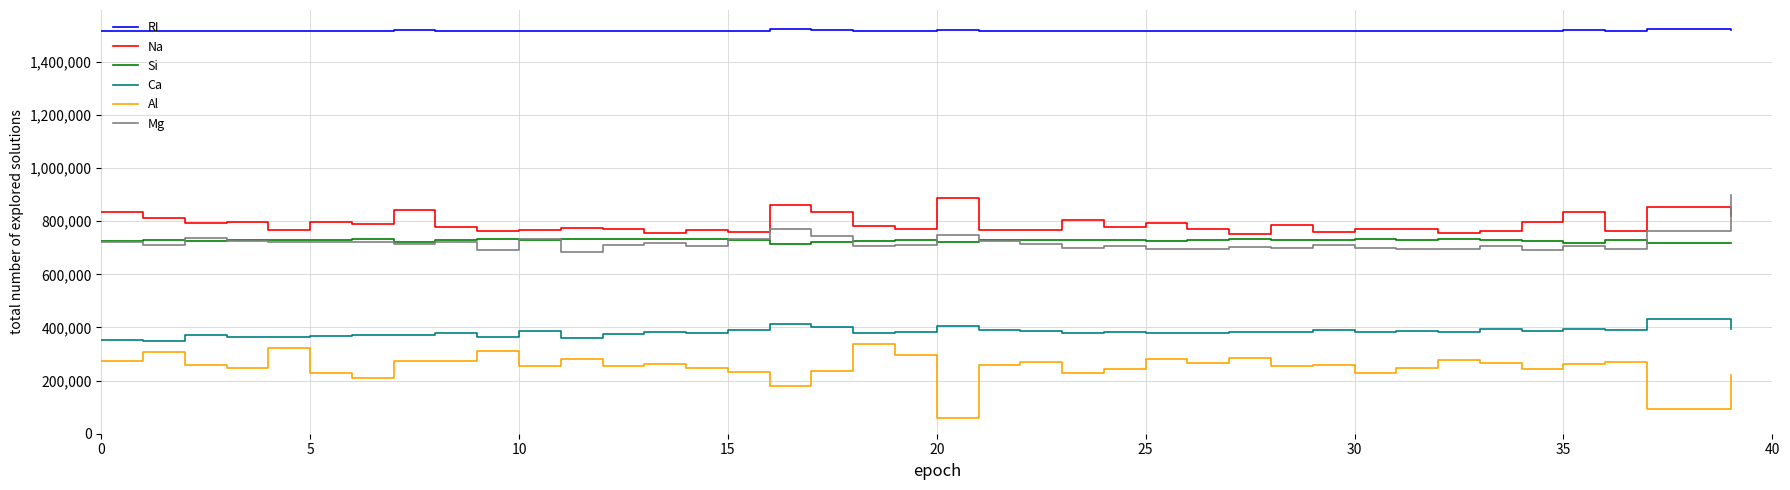

What is the minimum value for Si?

713600.0